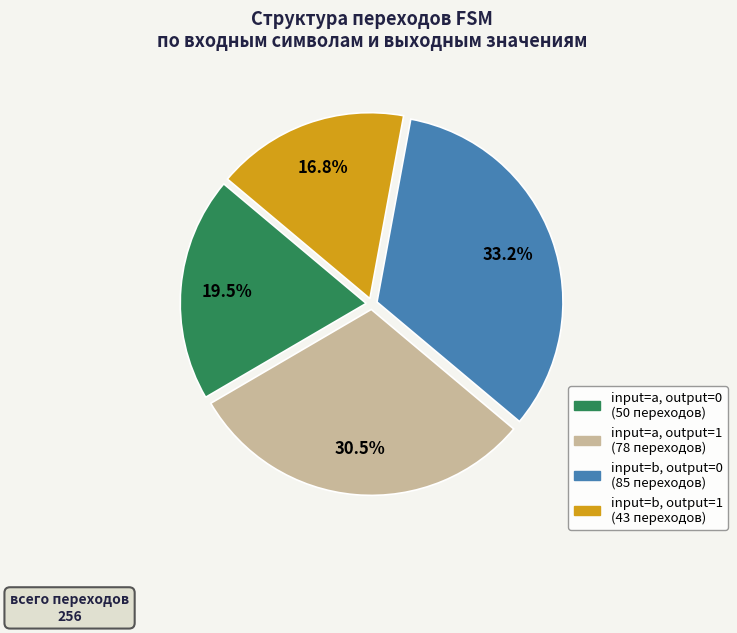

Is there a majority slice in this chart?

No